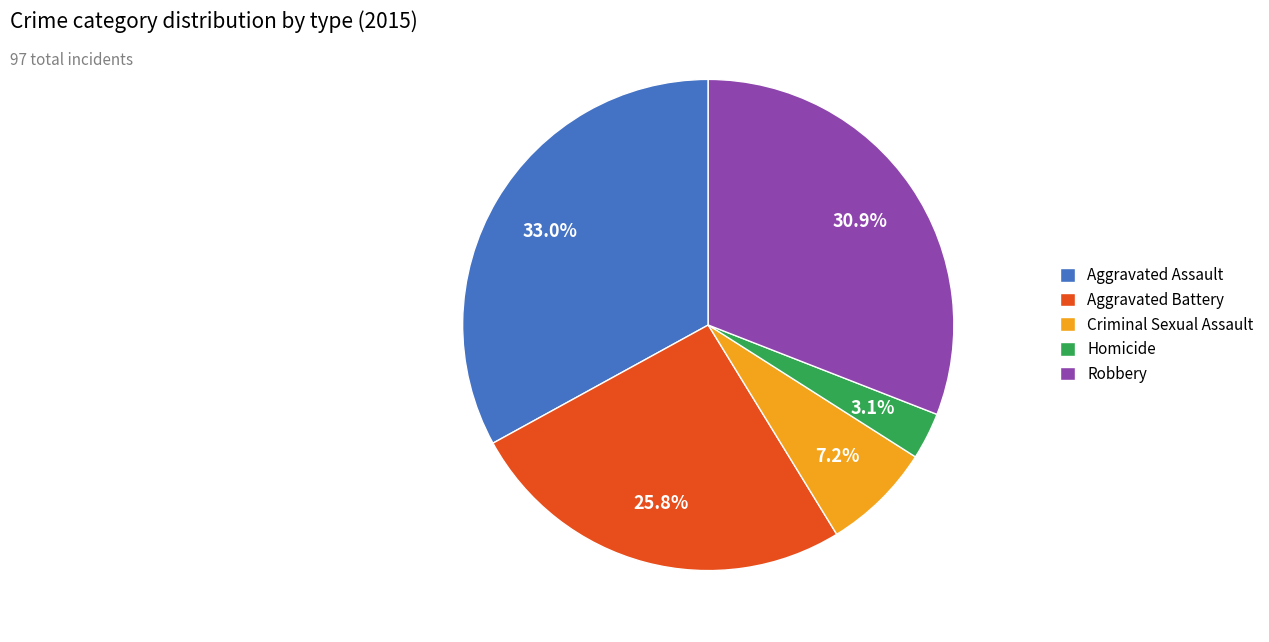

Which slice is the largest?

Aggravated Assault